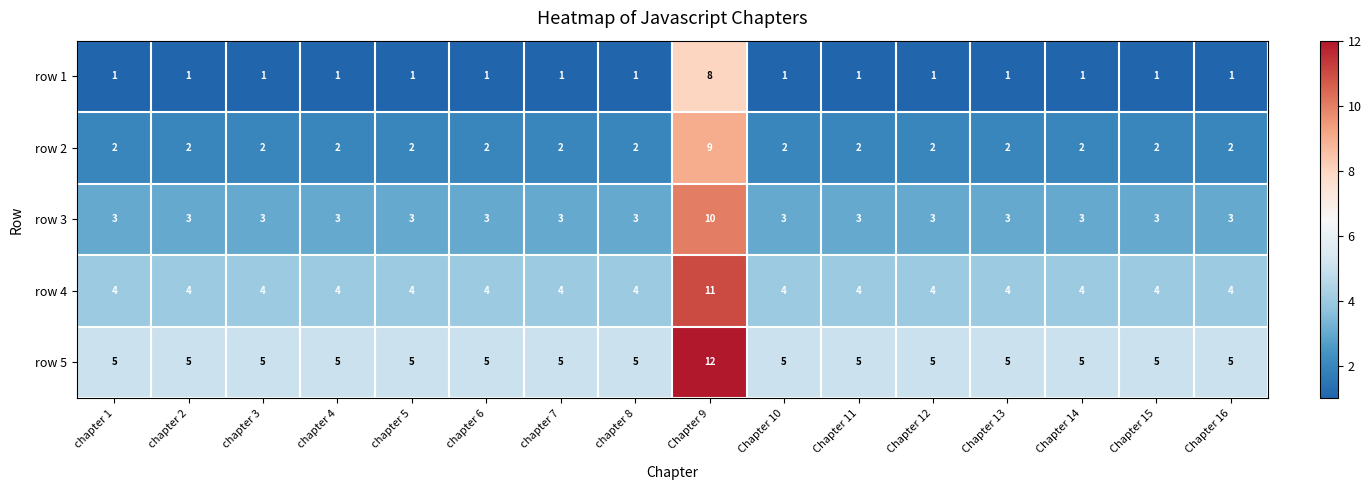

Which series has the largest total across all categories?

row 5